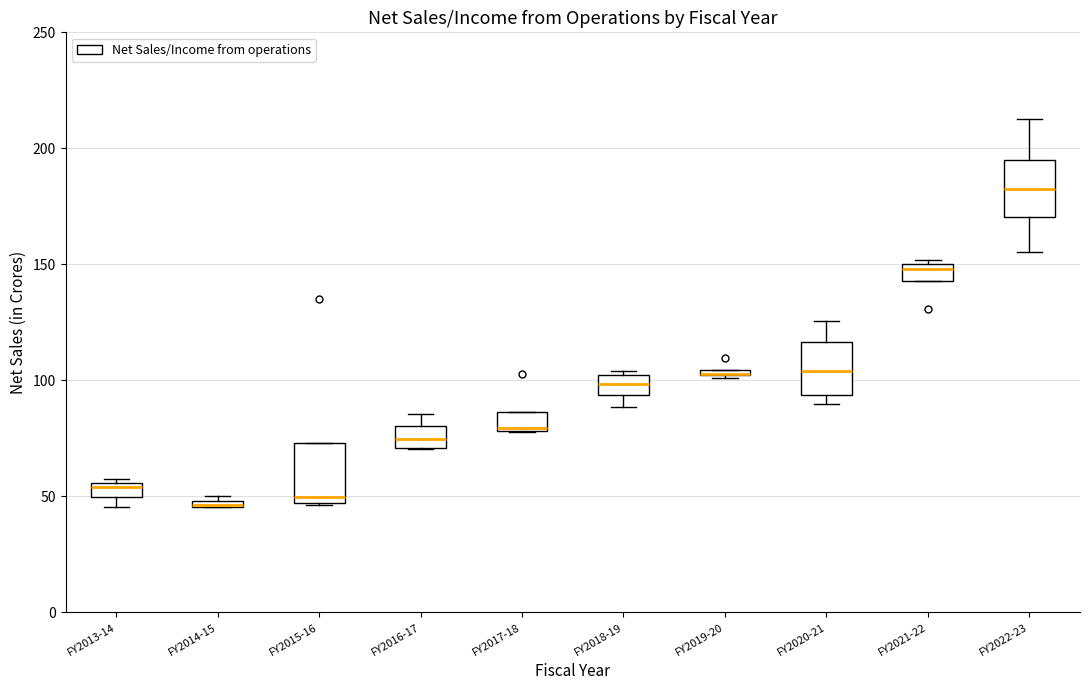

Where is the lower edge of the box for FY2017-18 on the y-axis? The values are not printed on the chart, so give them approximately, as read against the axis.

80